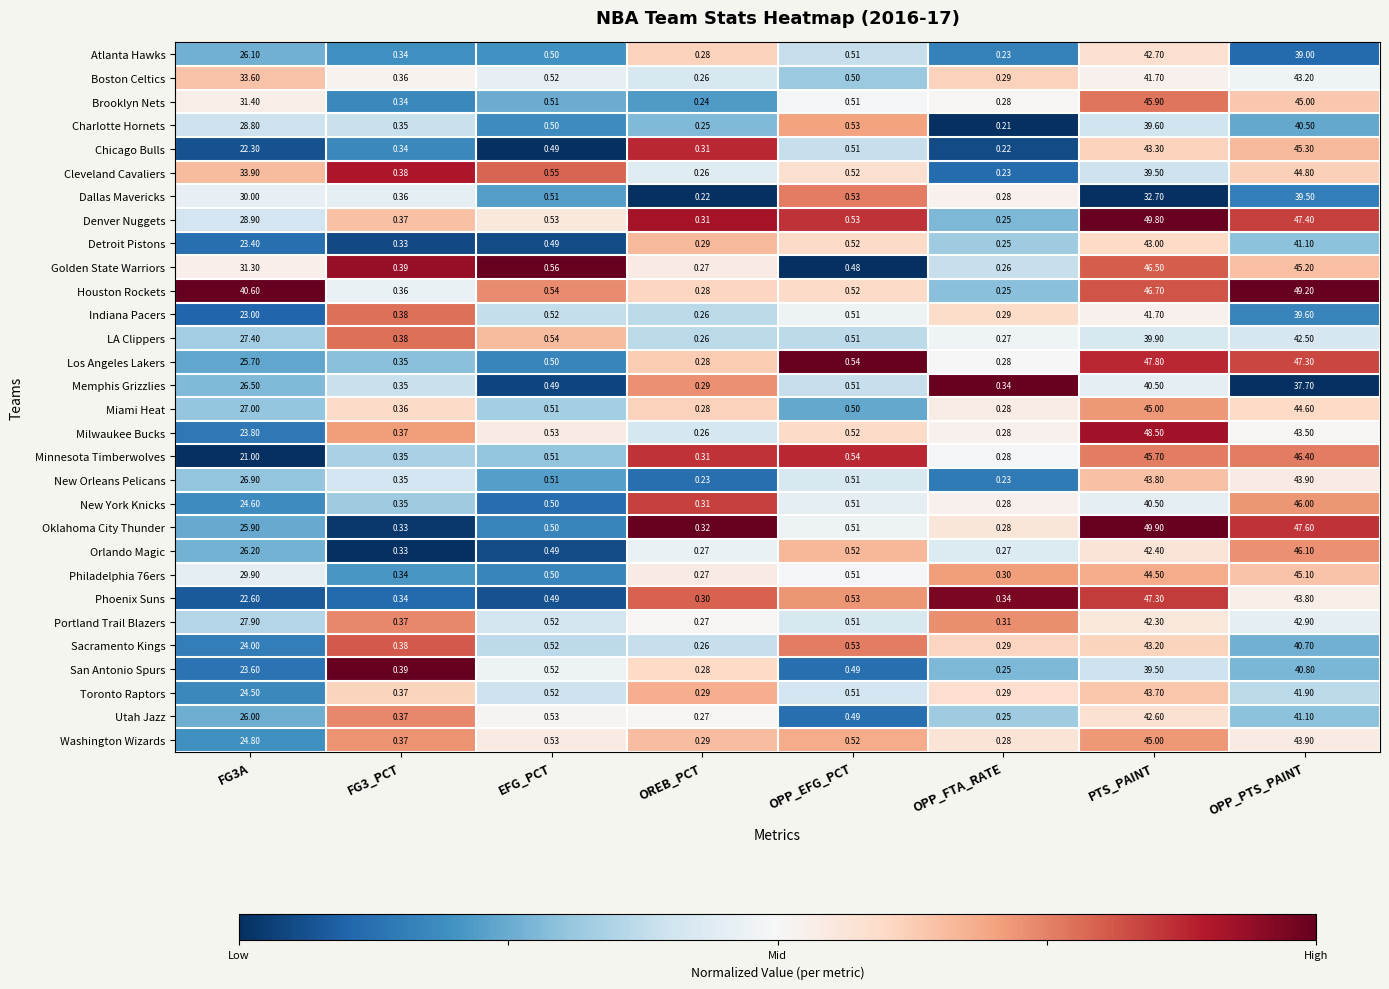

Is the value of Los Angeles Lakers at EFG_PCT greater than the value of Detroit Pistons at OPP_PTS_PAINT?

No